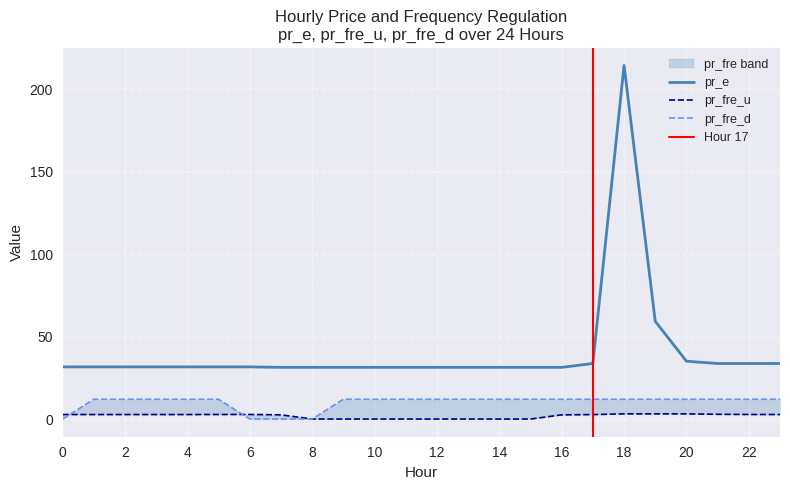

Is the value of pr_fre_d at 22 greater than the value of pr_e at 4?

No